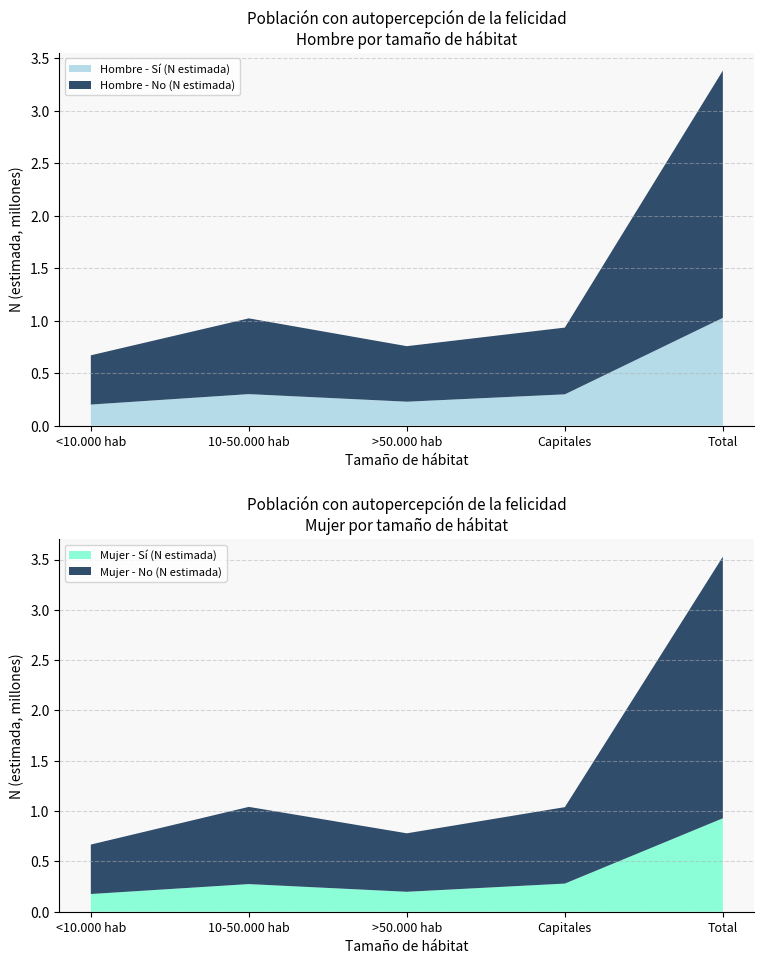

Reading left to right, transcribe all the data shown in this chart.

Hombre - Sí (N estimada): <10.000 hab=200433	10-50.000 hab=300008	>50.000 hab=227876	Capitales=297880	Total=1026196
Hombre - No (N estimada): <10.000 hab=469060	10-50.000 hab=721321	>50.000 hab=528563	Capitales=635593	Total=2354537
Mujer - Sí (N estimada): <10.000 hab=176124	10-50.000 hab=274699	>50.000 hab=198207	Capitales=279691	Total=928723
Mujer - No (N estimada): <10.000 hab=491270	10-50.000 hab=767237	>50.000 hab=581098	Capitales=759776	Total=2599381